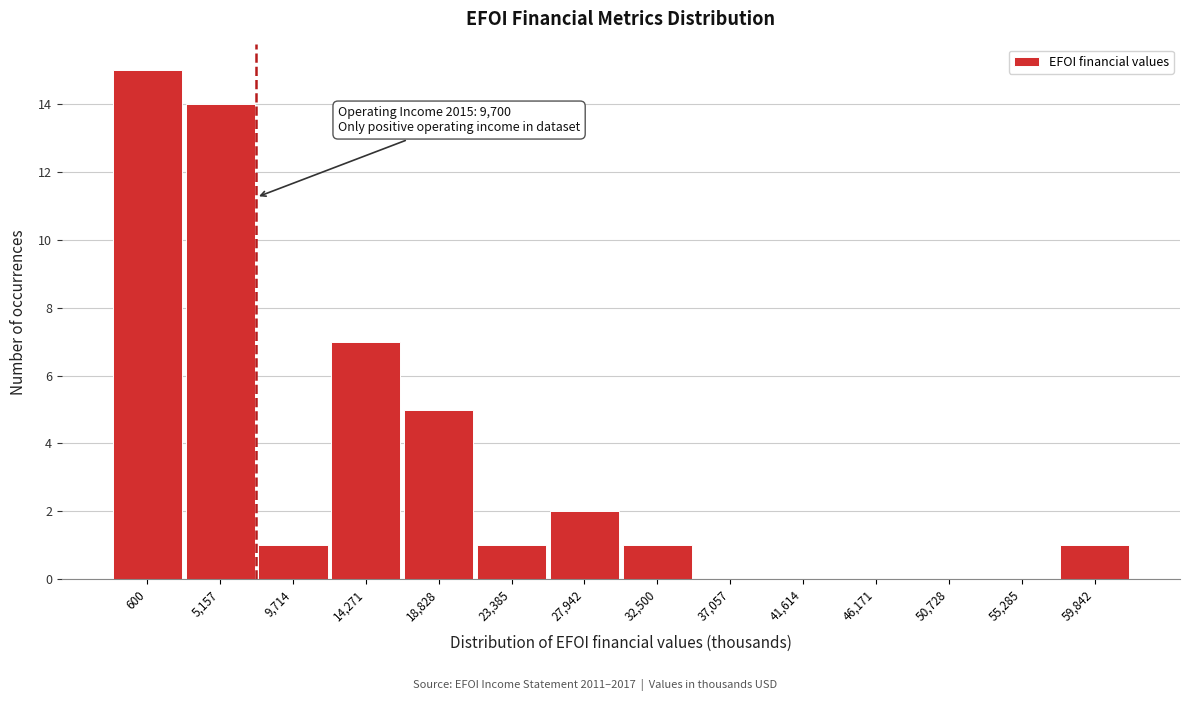

Reading left to right, what are all the values shown in this chart?

600=15	5,157=14	9,714=1	14,271=7	18,828=5	23,385=1	27,942=2	32,500=1	37,057=0	41,614=0	46,171=0	50,728=0	55,285=0	59,842=1